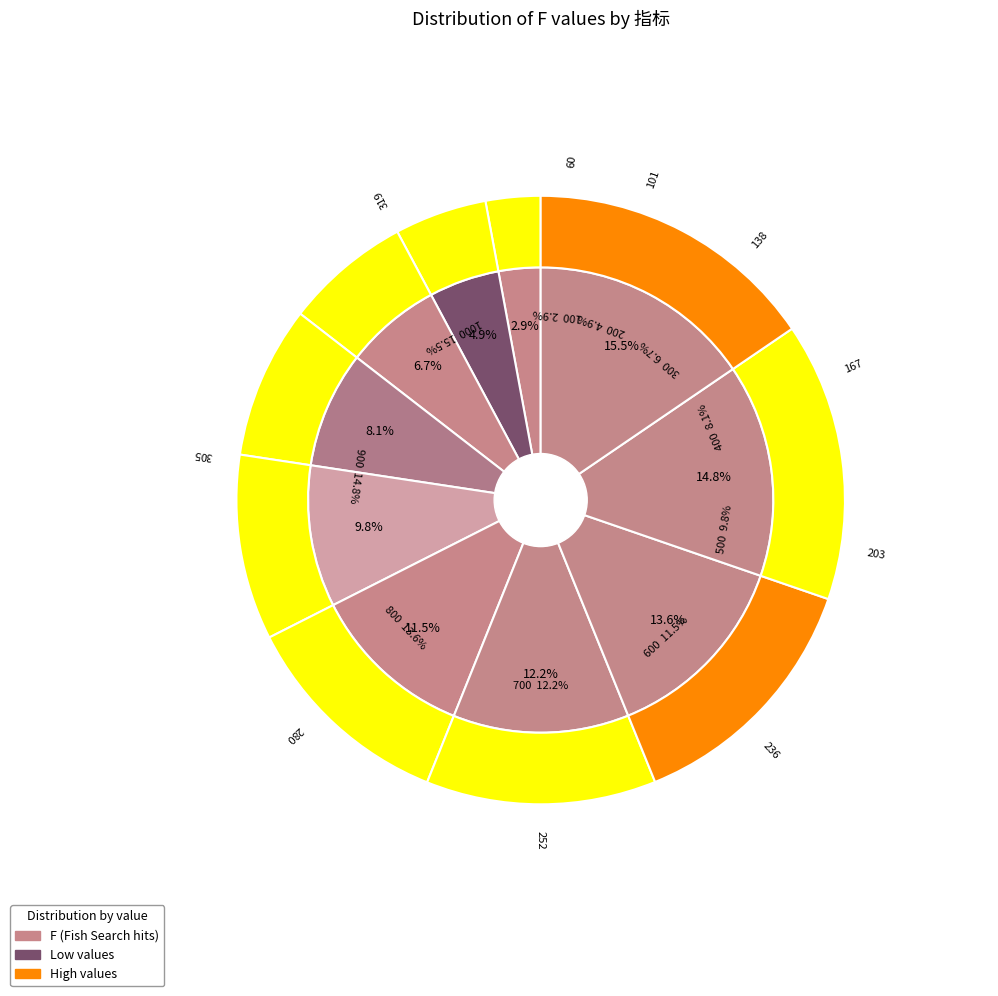

To the nearest percent, what portion does 1000 represent?

15%